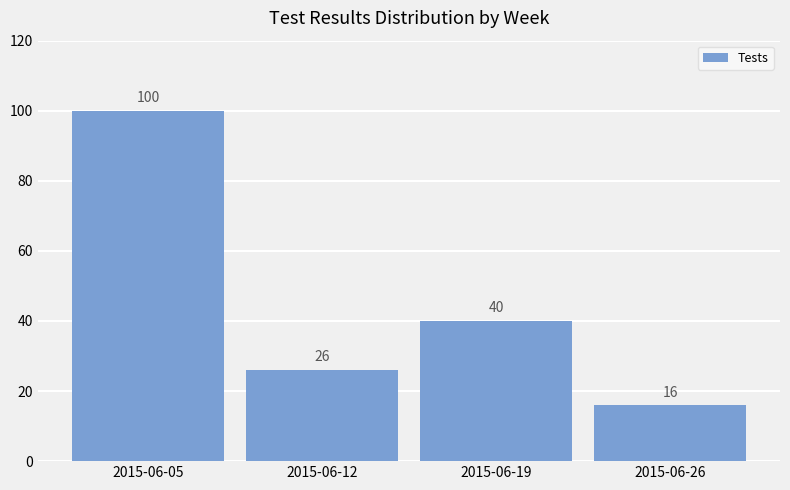

Approximately how many times larger is the value at 2015-06-05 compared to 2015-06-19?

2.5